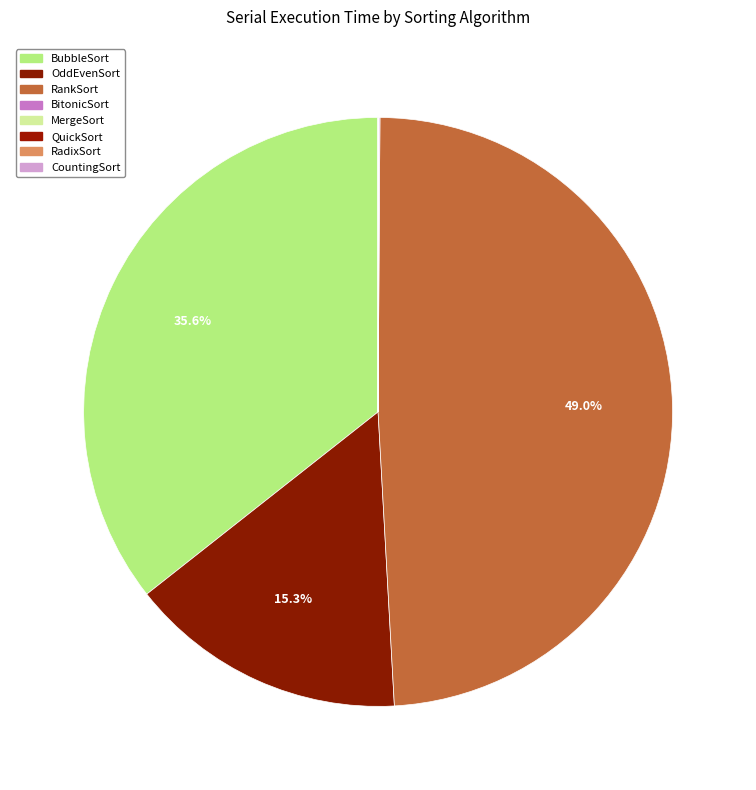

What percentage do BitonicSort and CountingSort together represent?

0.1%